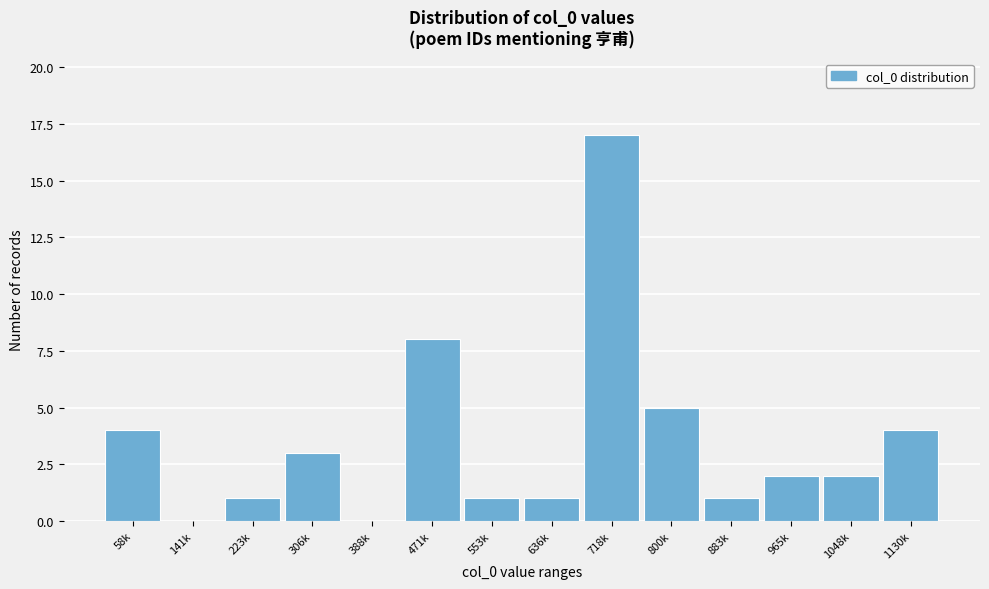

Reading left to right, list all the values displayed in this chart.

58k=4	141k=0	223k=1	306k=3	388k=0	471k=8	553k=1	636k=1	718k=17	800k=5	883k=1	965k=2	1048k=2	1130k=4